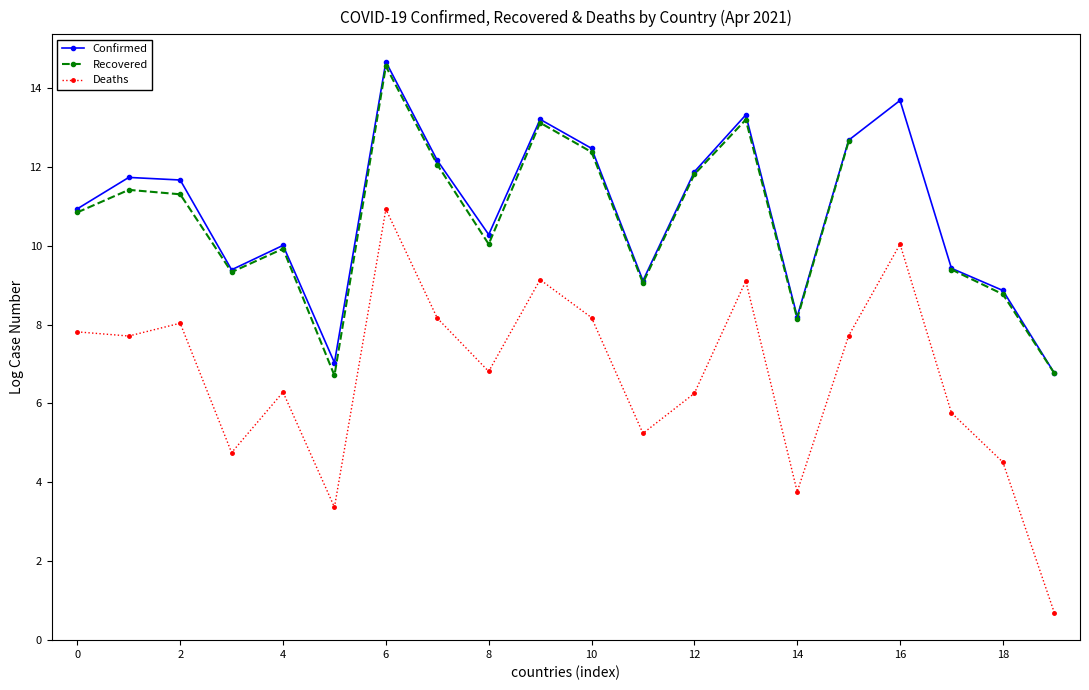

True or false: Confirmed and Recovered cross at least once.

False